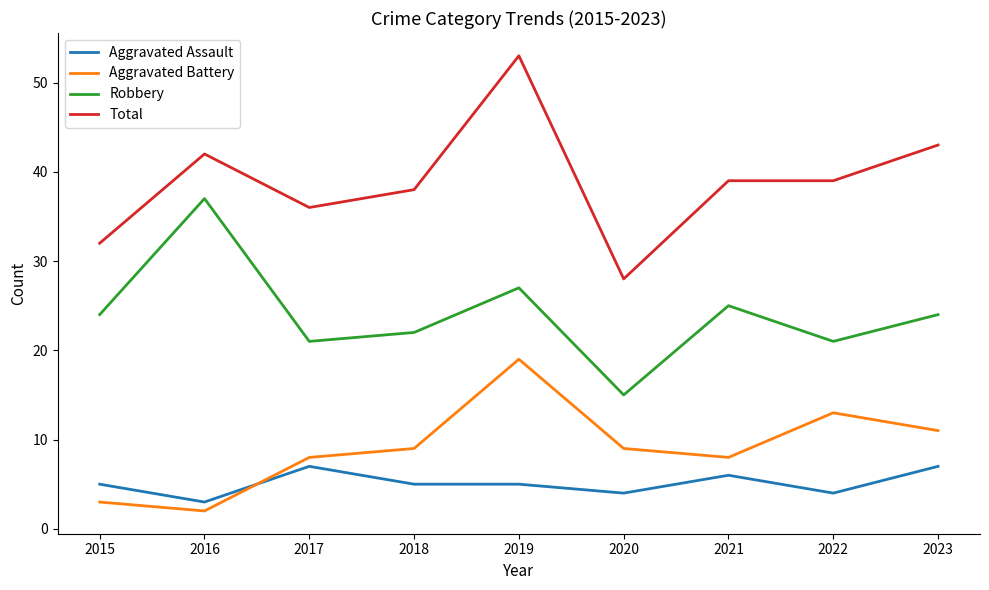

The Robbery series shows 15 at 2020. True or false?

True